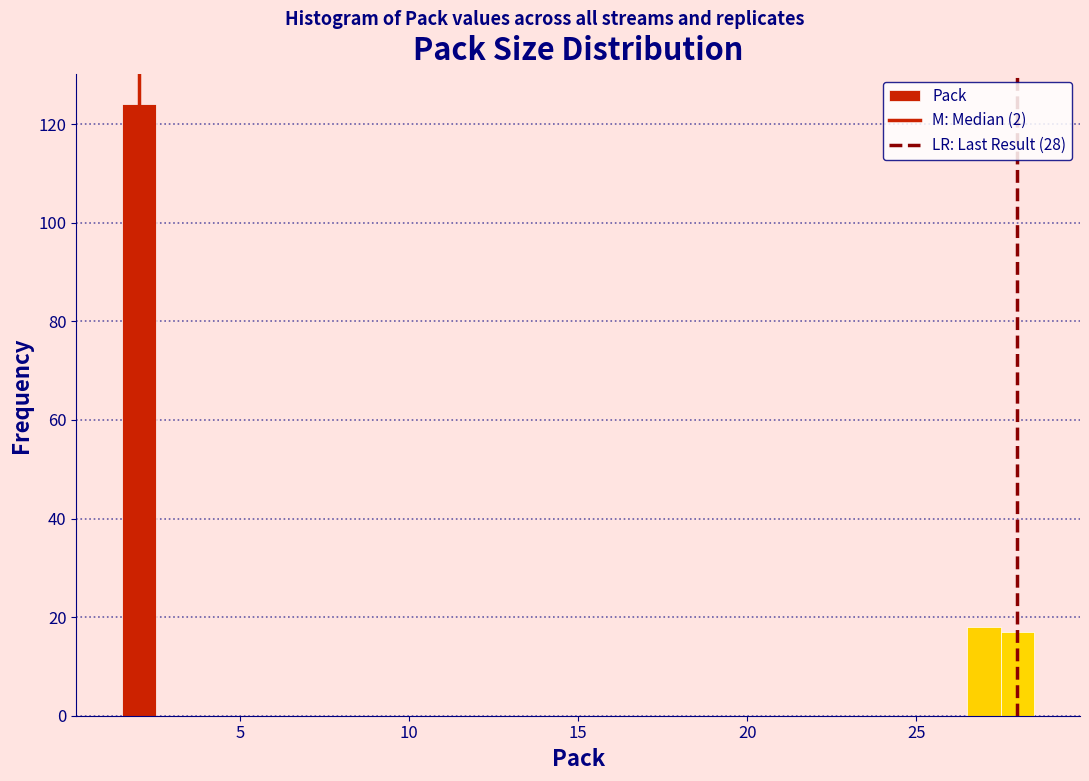

Around what value on the x-axis is the tallest bar? Give the approximate position of its centre, as read against the axis.

2.0